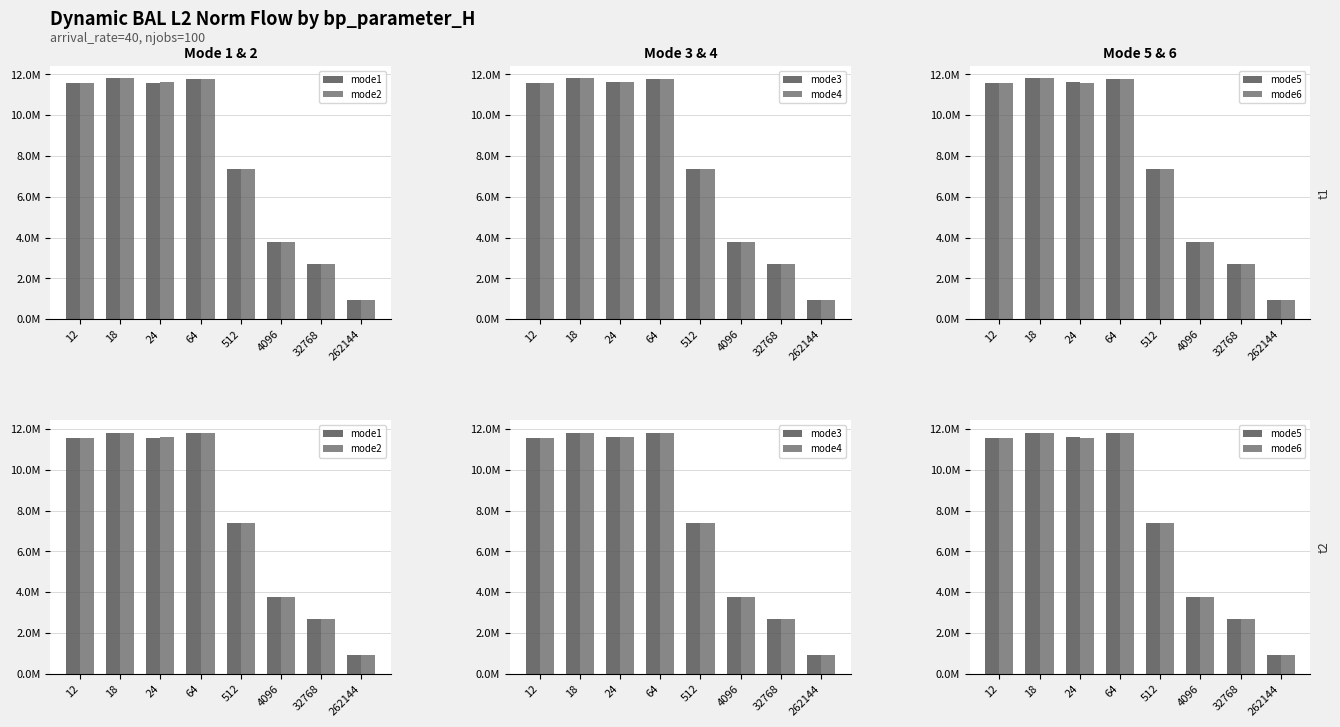

Which series has the largest range (max minus min)?

mode1